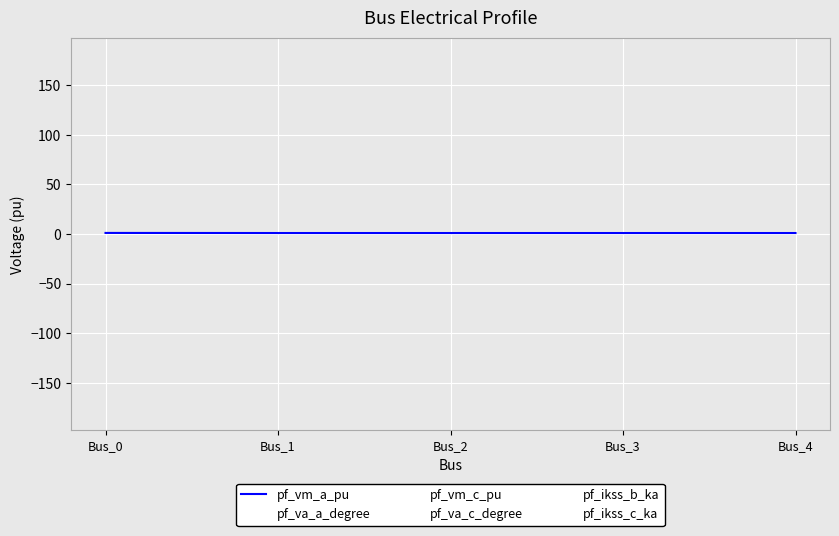

What is the total value across all series at Bus_0?

182.4